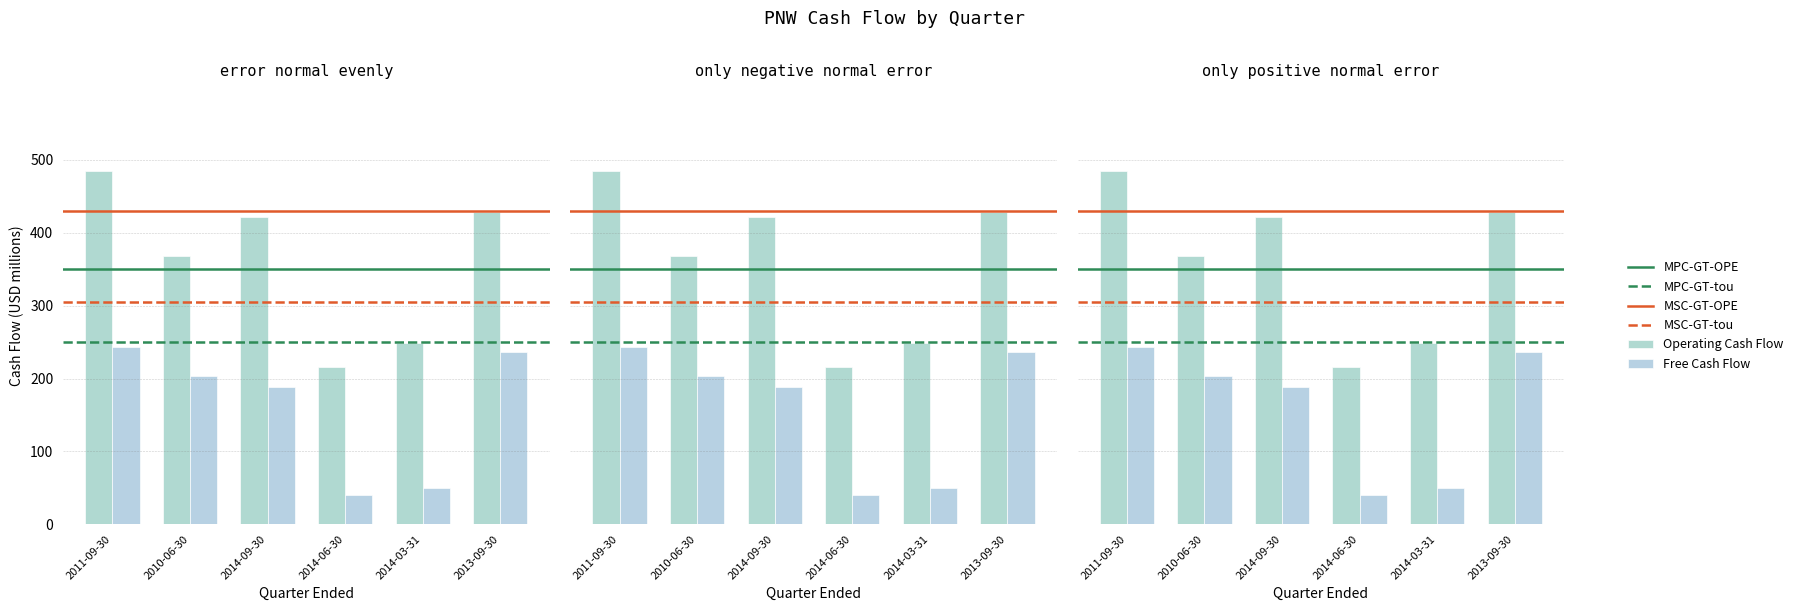

What is the label of the 3rd bar from the right?

2014-06-30